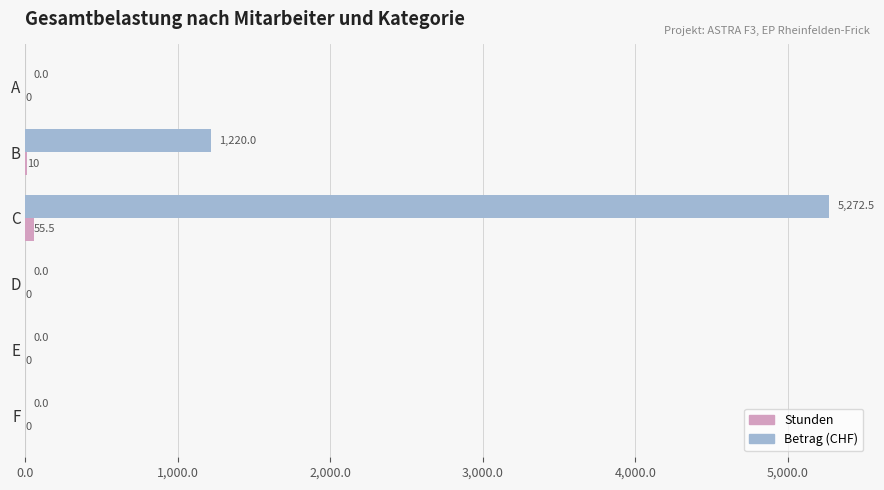

How many Stunden values are between 0 and 10?

5